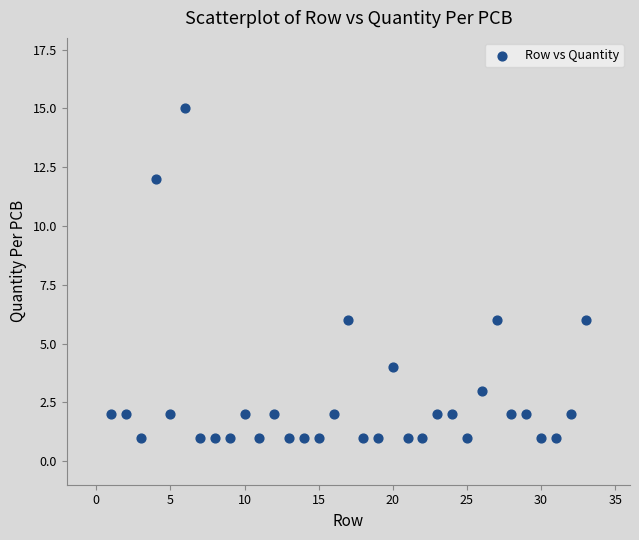

What is the range of Y values (max minus min)?

14